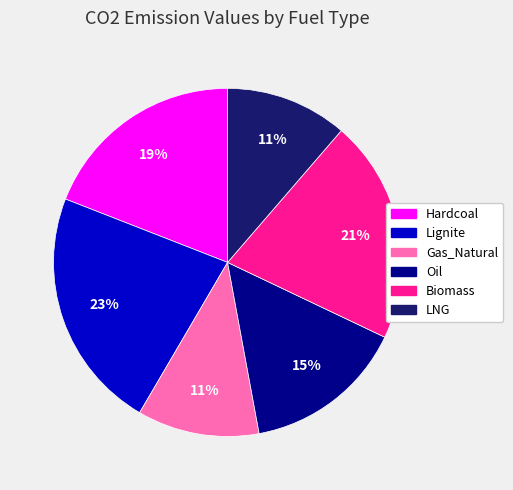

Combined, do Hardcoal and Oil account for over 50%?

No